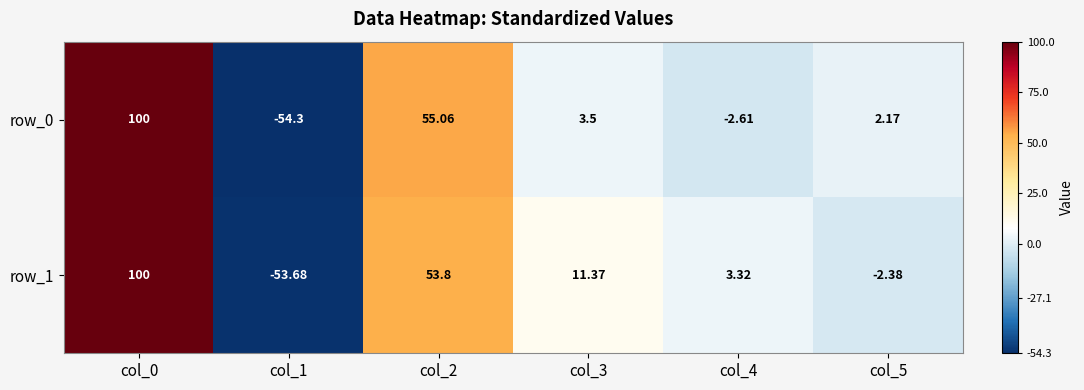

What is the smallest value displayed?

-54.3